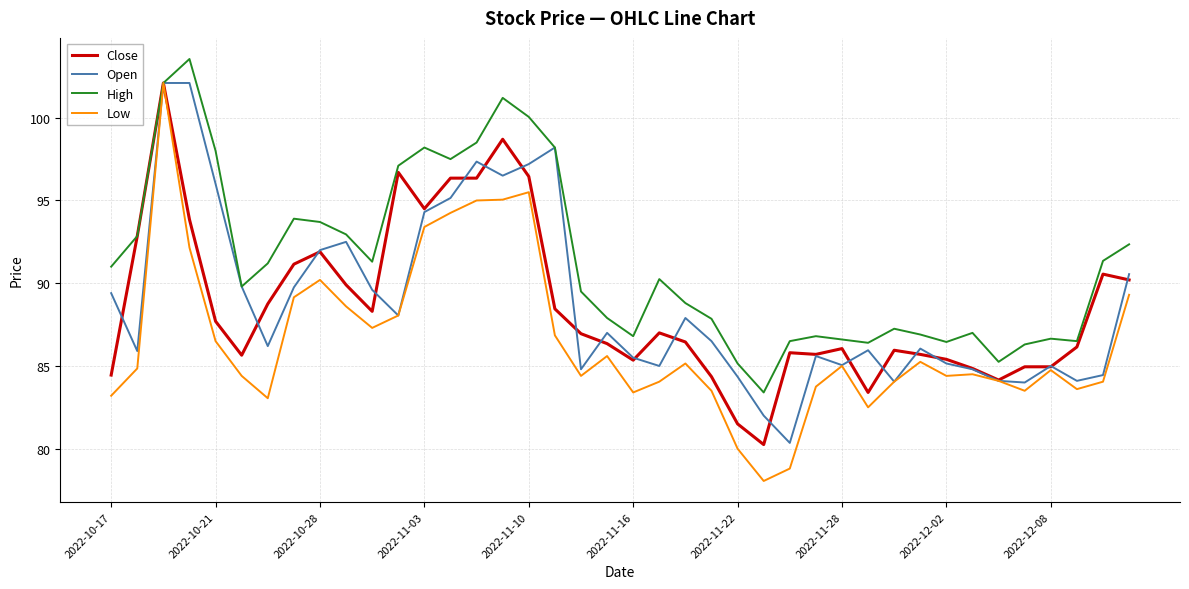

Which series has the widest spread of values?

Low